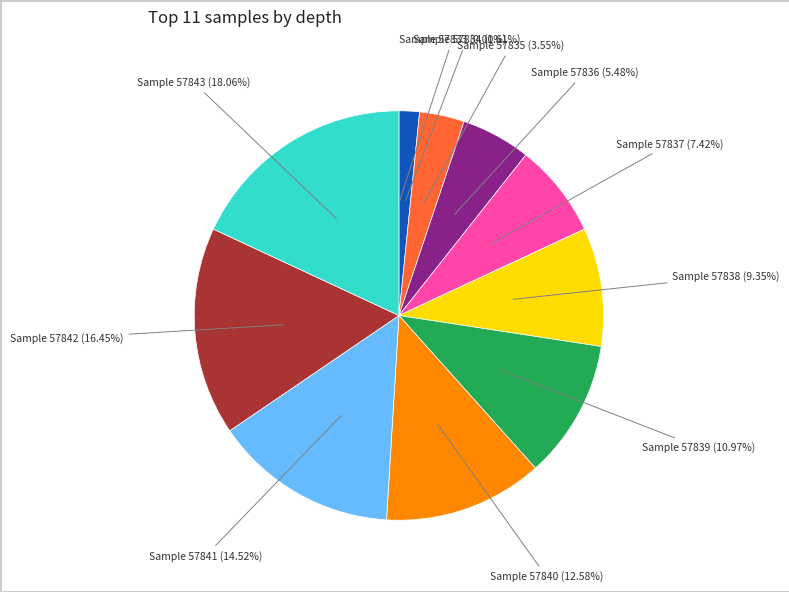

Is there any slice that represents more than half of the pie?

No